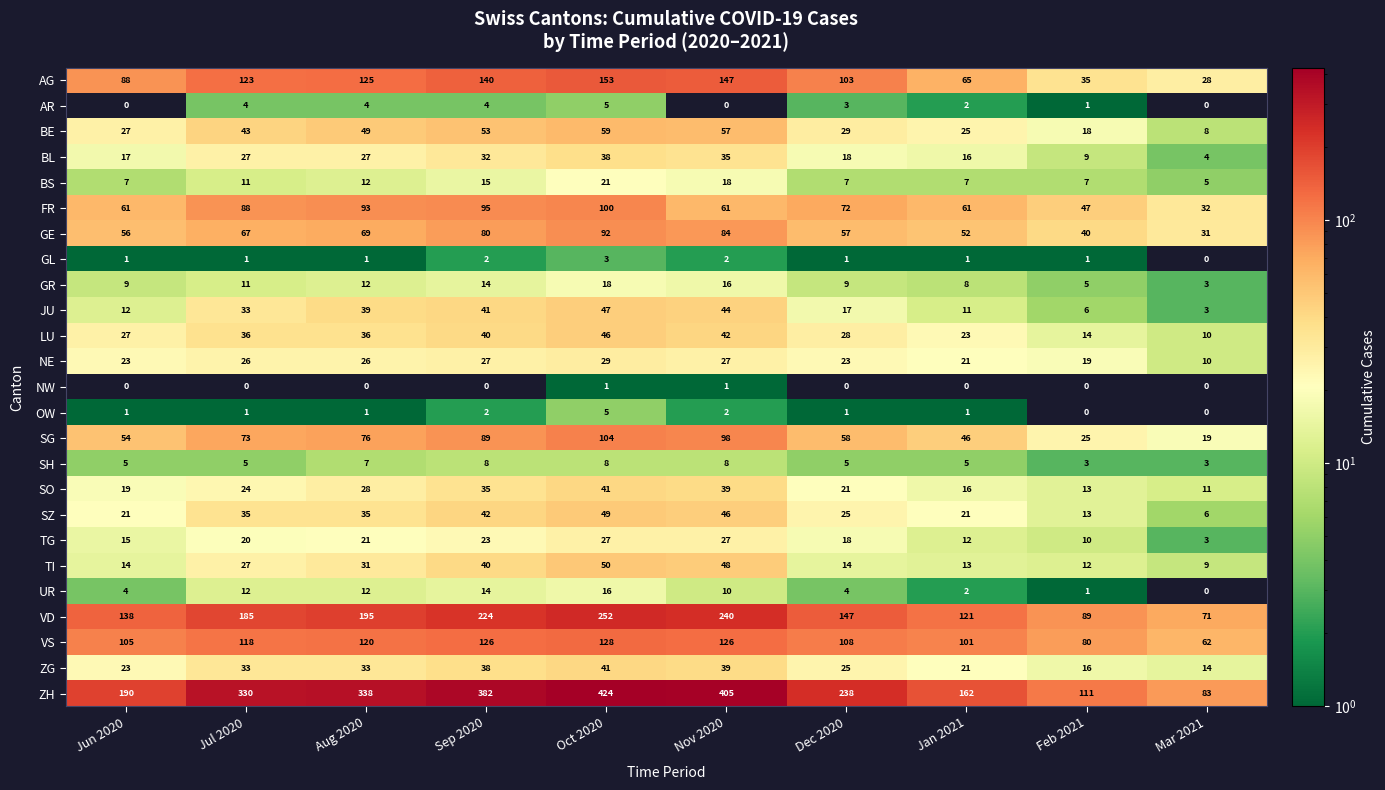

At which category is the sum across all series the highest?

Oct 2020